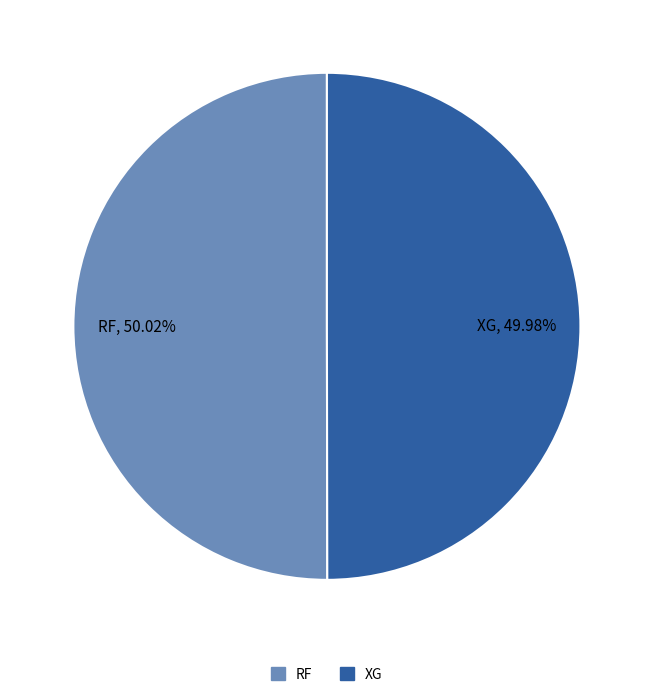

The RF slice represents 40% of the pie. True or false?

False